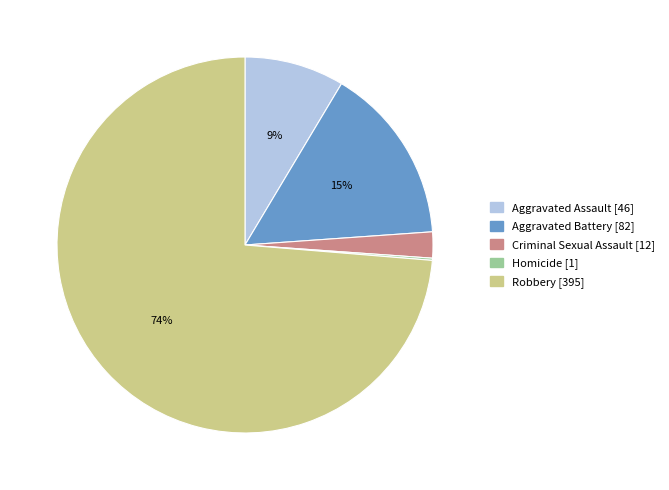

What percentage is the Aggravated Battery slice, to the nearest percent?

15%